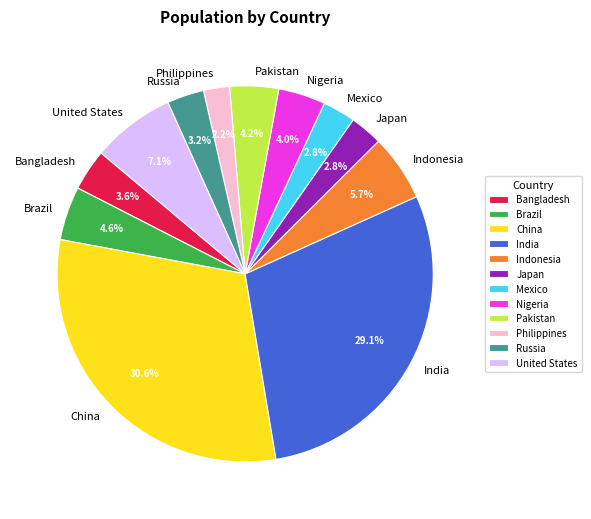

To the nearest percent, what percentage of the pie is Russia?

3%